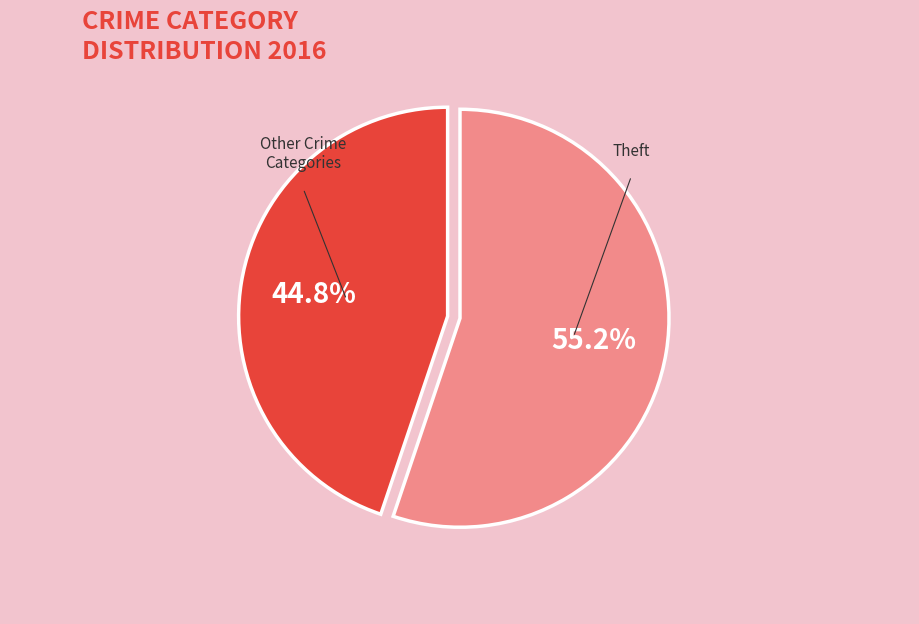

Is there any slice that represents more than half of the pie?

Yes